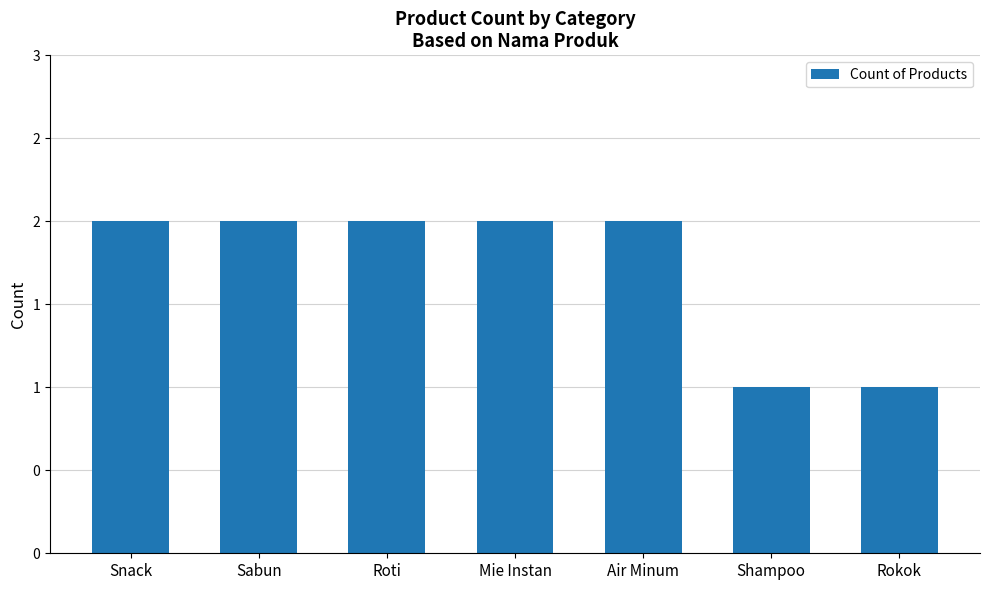

What is the difference between the maximum and minimum values?

1